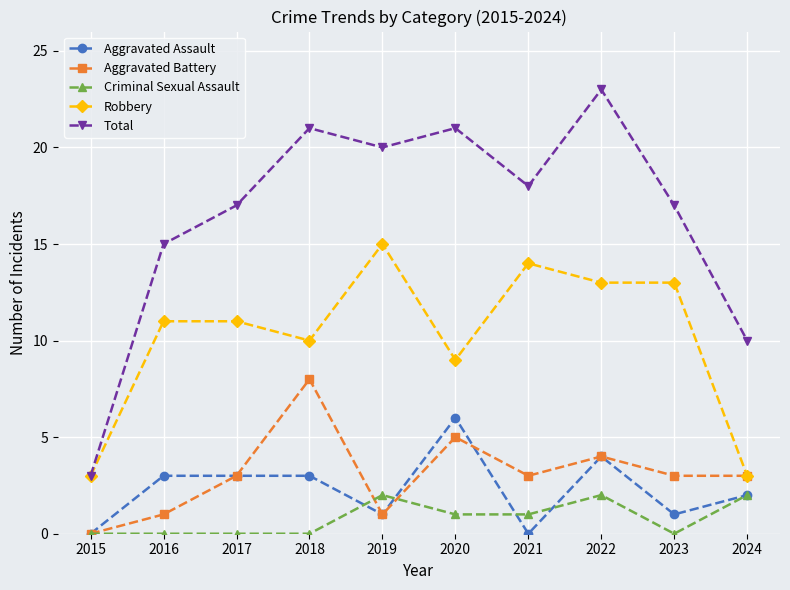

What is the maximum value for Aggravated Assault?

6